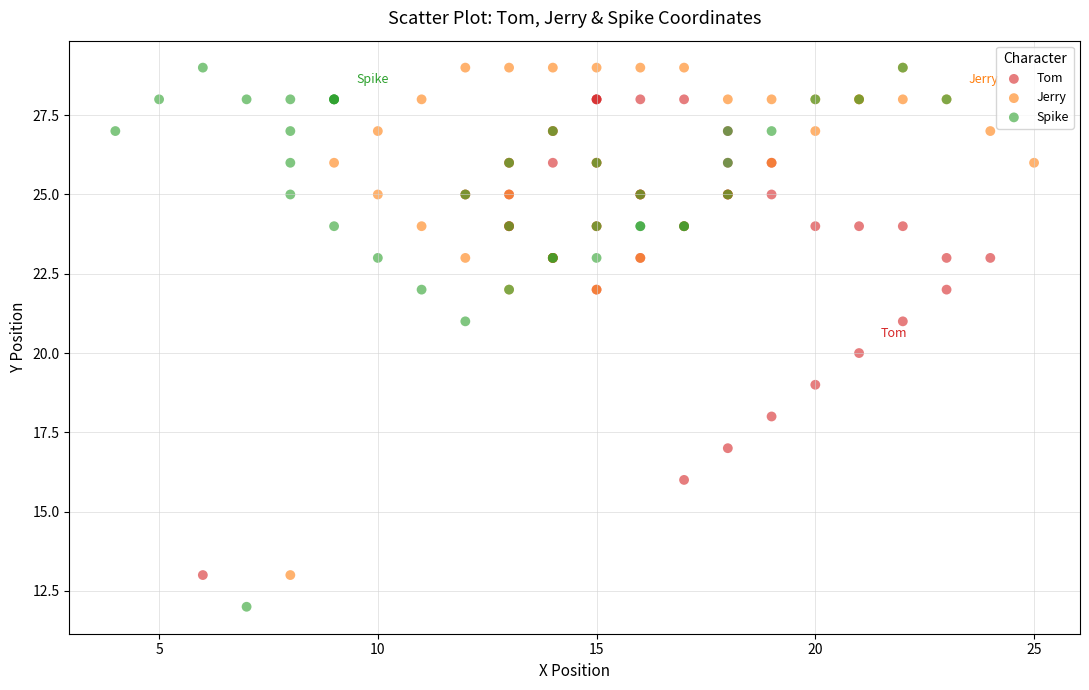

What are all the series names shown in the legend?

Tom, Jerry, Spike